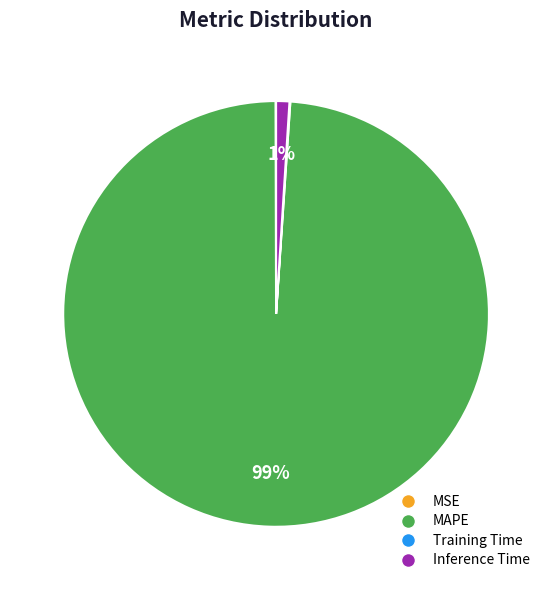

The MAPE slice represents 89% of the pie. True or false?

False